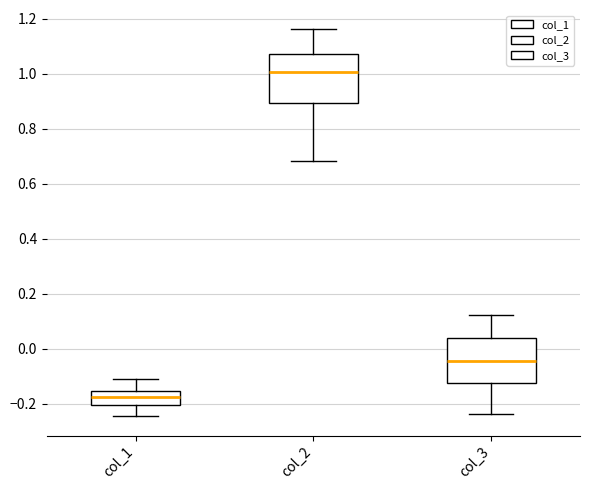

Which box has the highest median line?

col_2